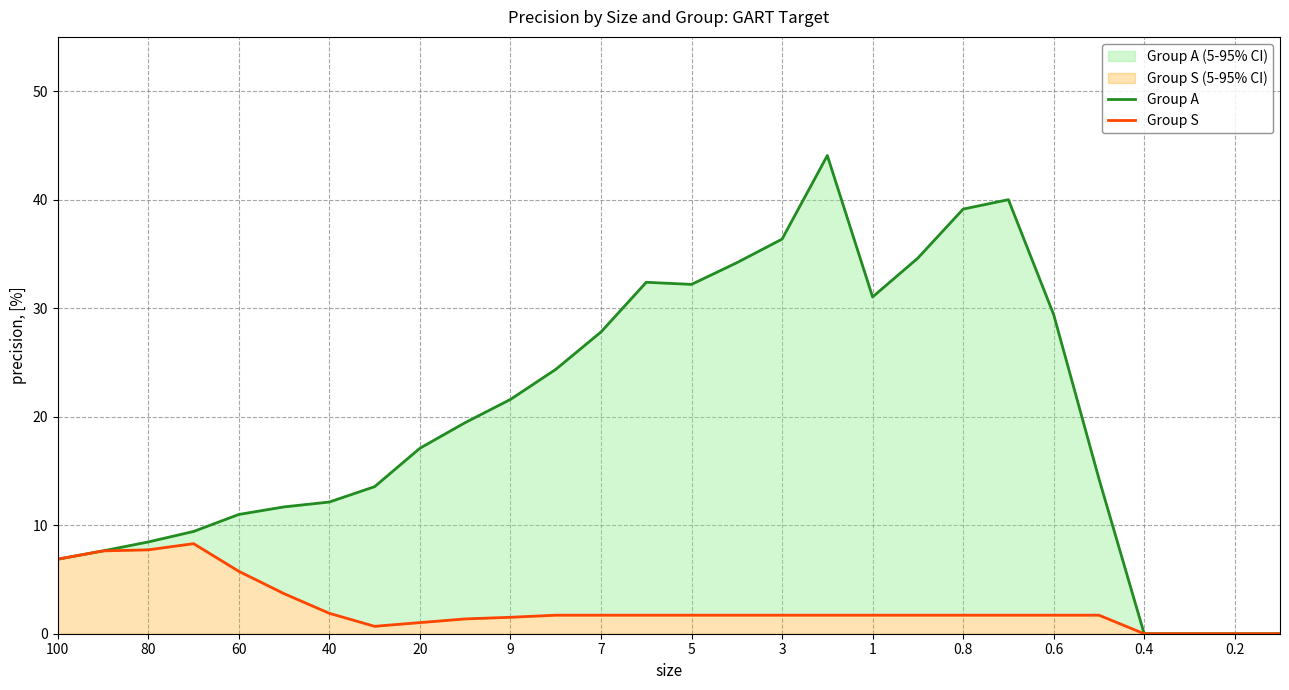

What is the difference between the maximum and minimum values in the Group A series?

44.1